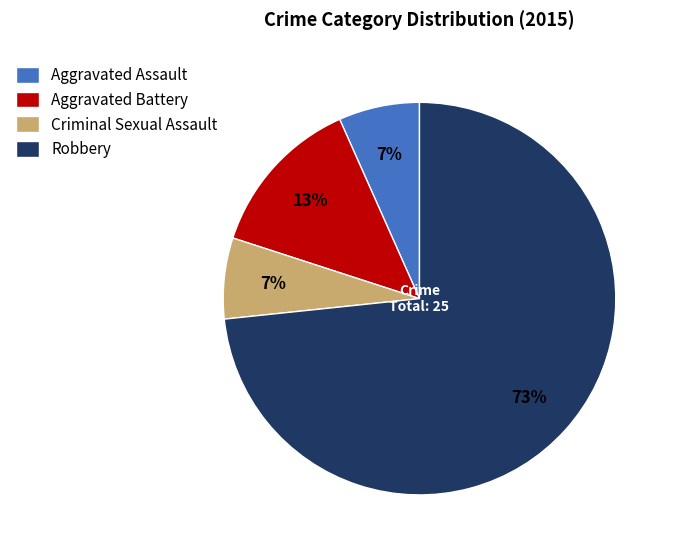

How many slices are in this pie chart?

4